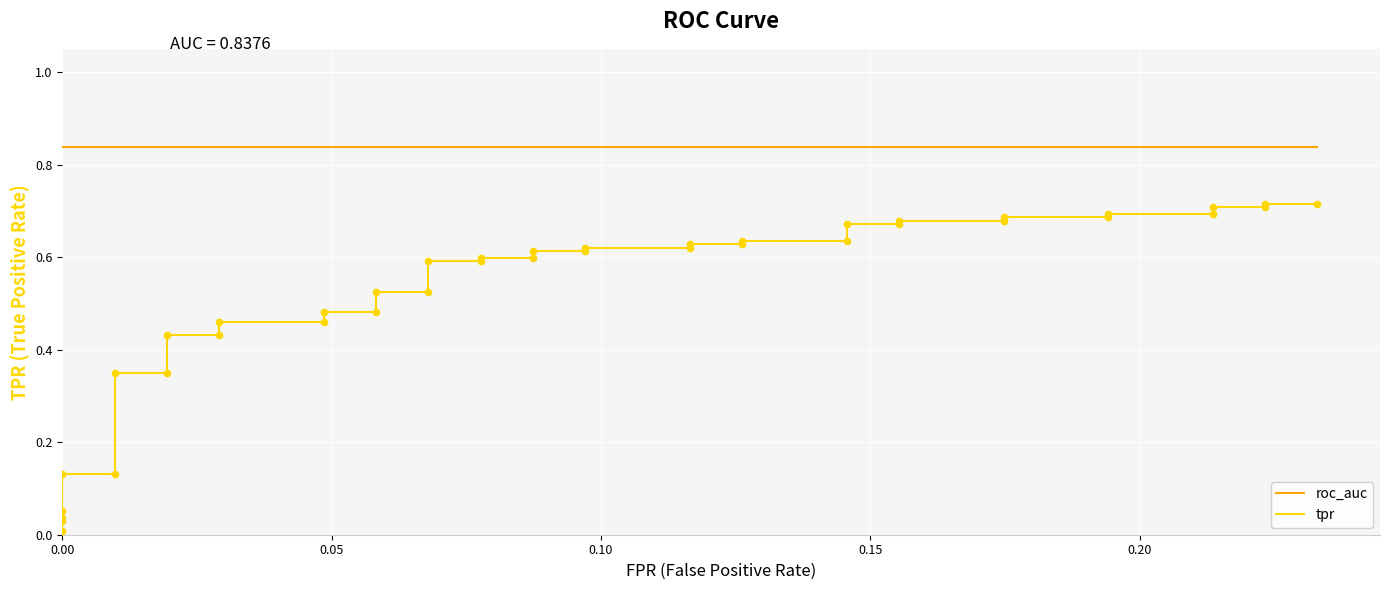

What are all the series names shown in the legend?

roc_auc, tpr